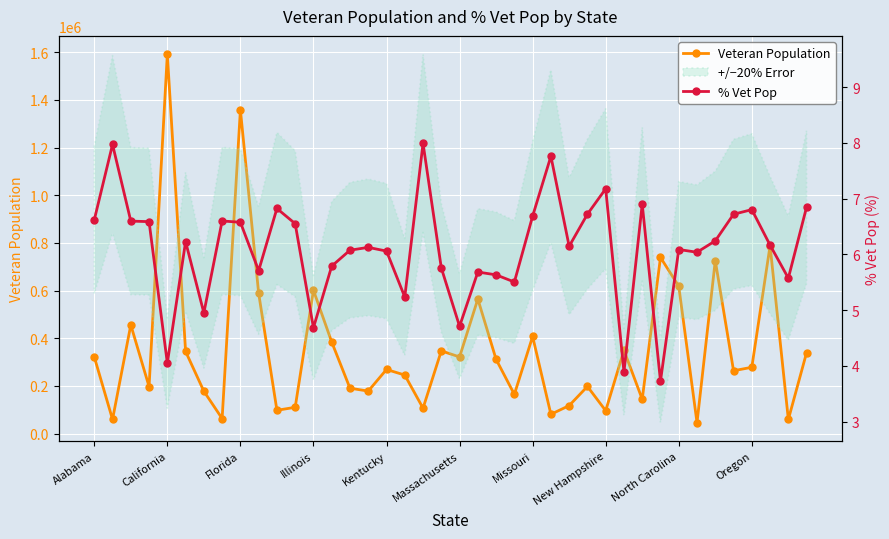

What is the highest value of the % Vet Pop series?

8.0